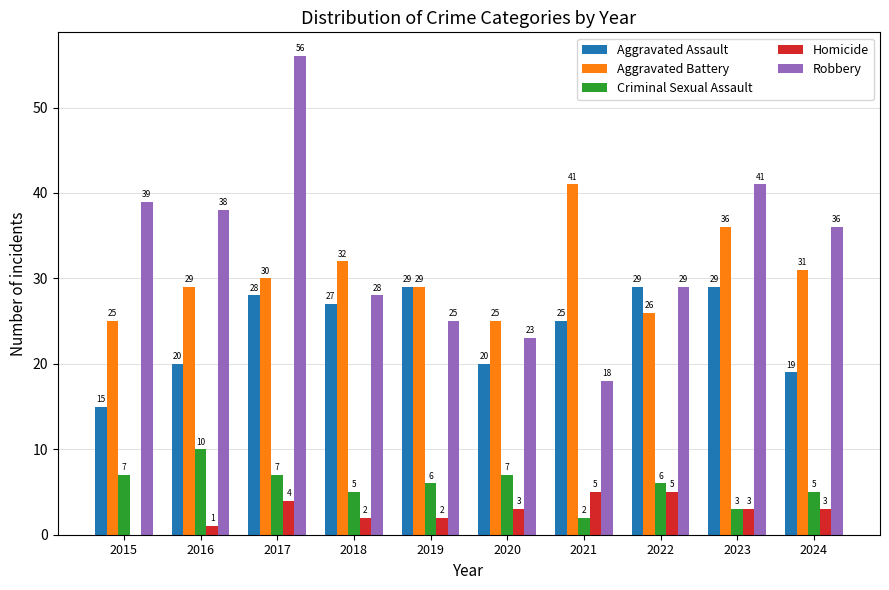

What value does the Robbery series have at 2023?

41